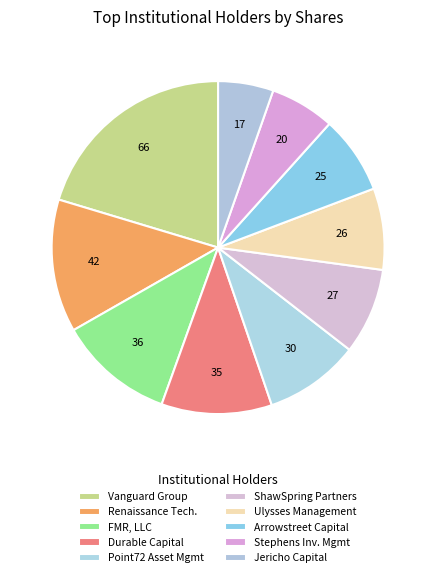

How many segments does this pie chart have?

10